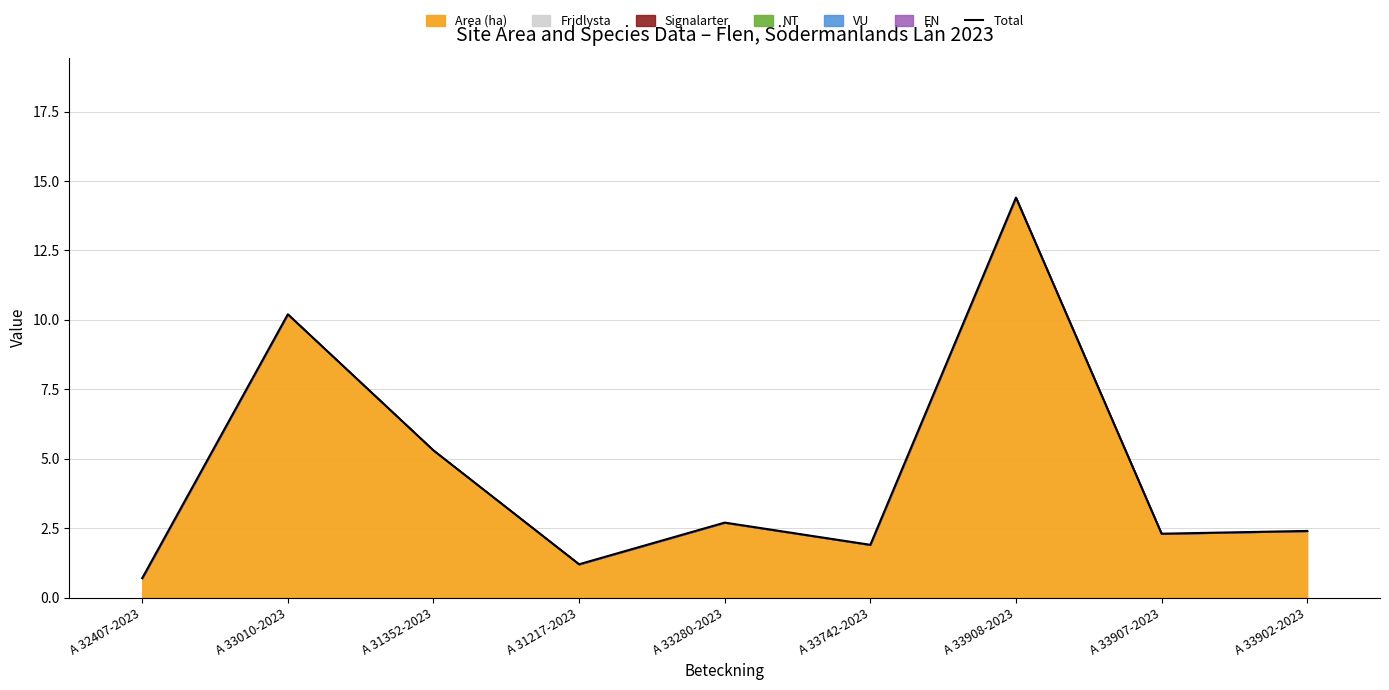

Approximately how many times larger is the value at A 33280-2023 compared to A 33908-2023?

0.2